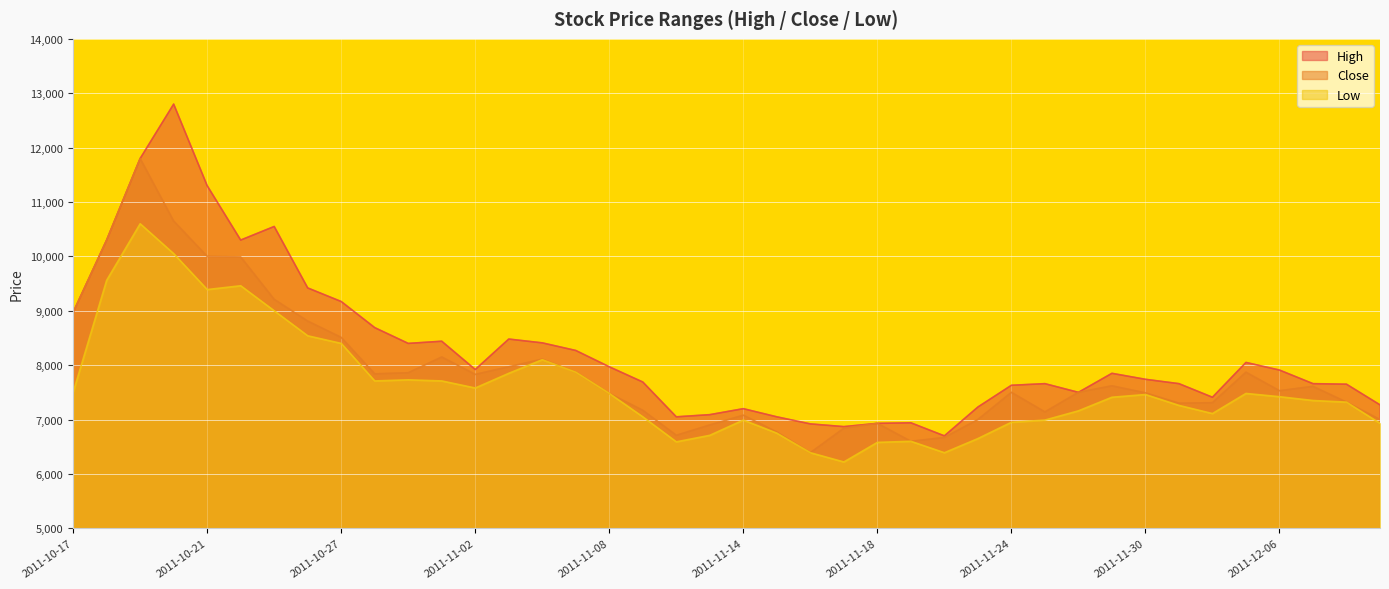

What is the highest value of the High series?

12800